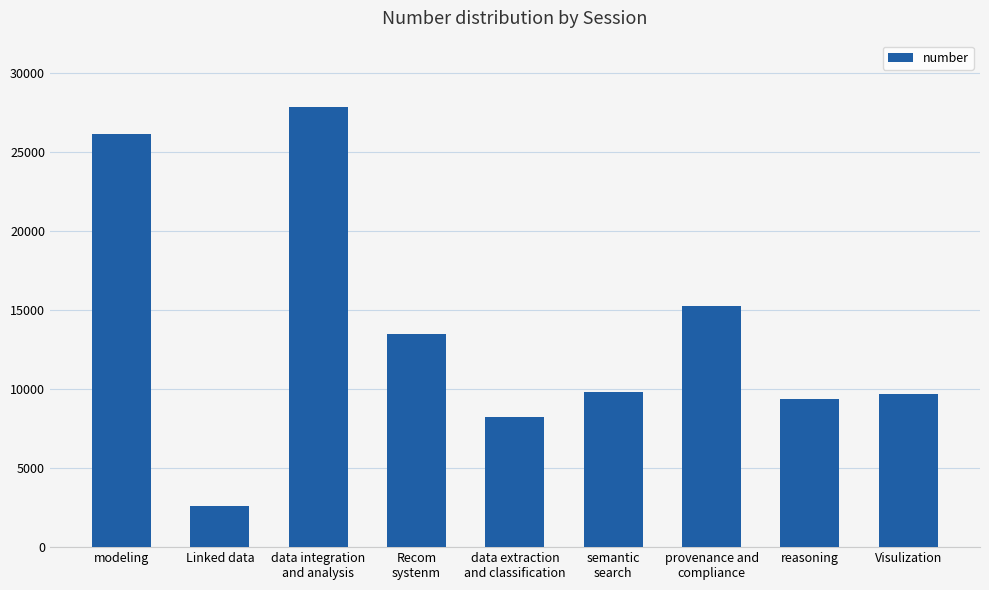

Where does the data first go above 9809?

modeling